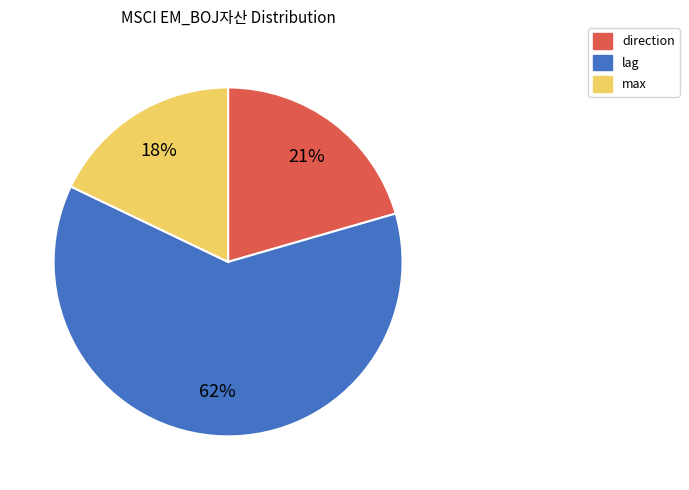

What is the ratio of the value at direction to the value at lag?

0.3